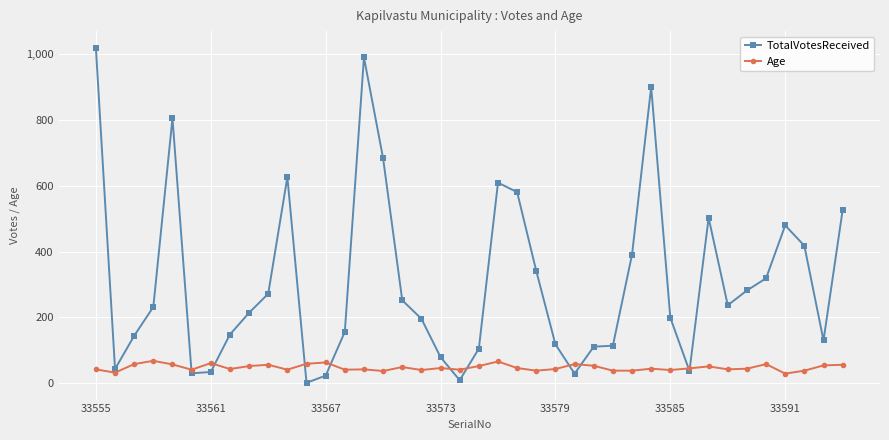

List the series in order of their peak value, highest first.

TotalVotesReceived, Age